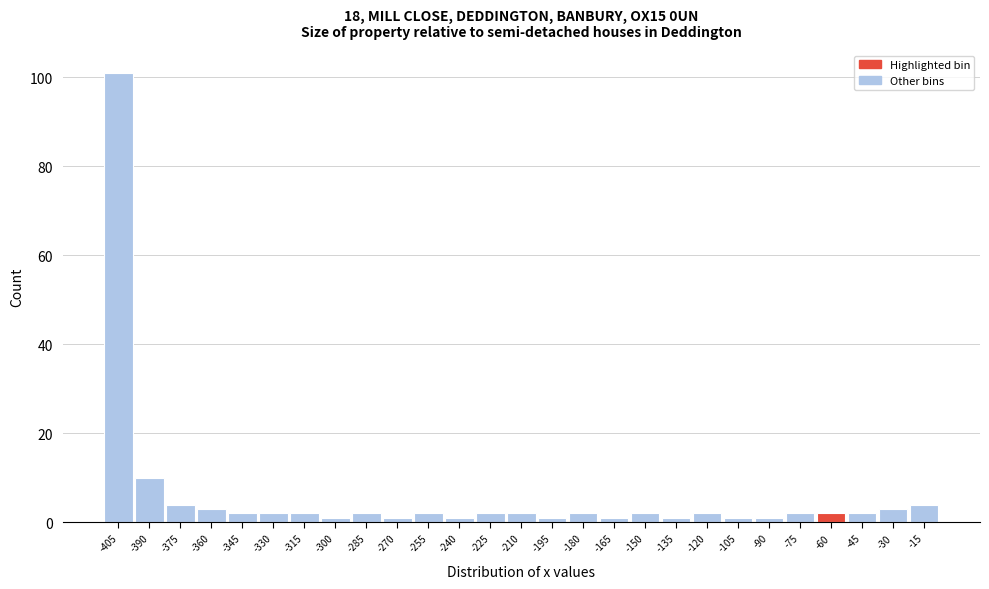

Reading left to right, list all the values displayed in this chart.

-405=101	-390=10	-375=4	-360=3	-345=2	-330=2	-315=2	-300=1	-285=2	-270=1	-255=2	-240=1	-225=2	-210=2	-195=1	-180=2	-165=1	-150=2	-135=1	-120=2	-105=1	-90=1	-75=2	-60=2	-45=2	-30=3	-15=4